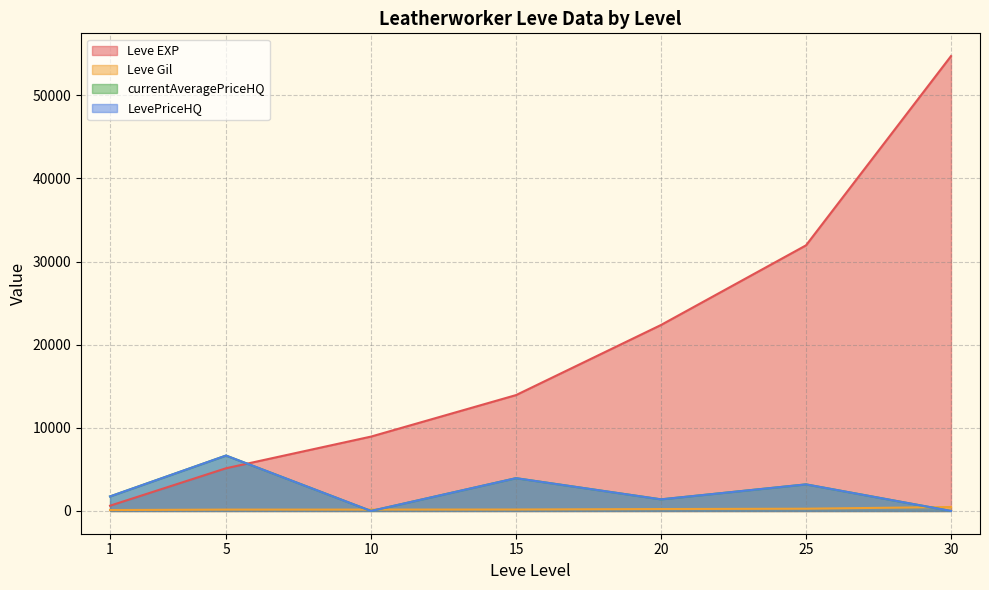

At which label does Leve Gil first exceed 174?

5